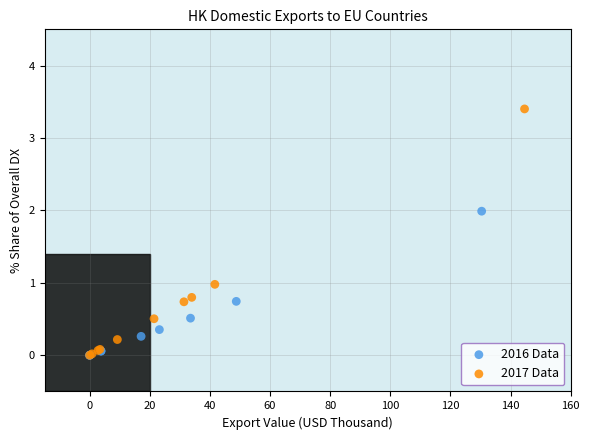

Which series contains the highest Y value?

2017 Data